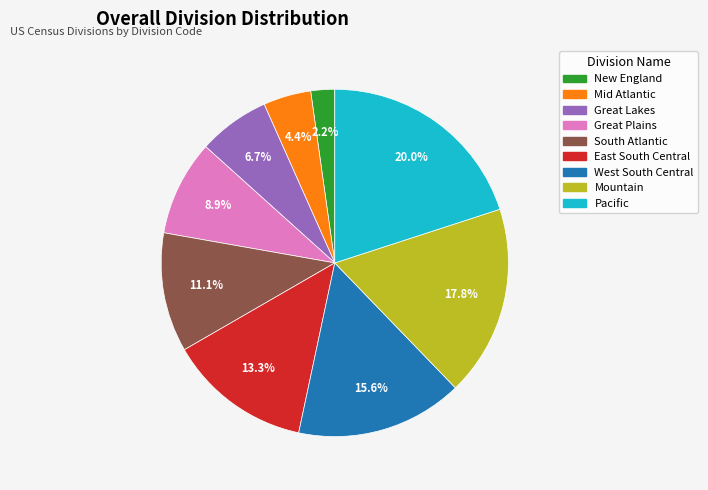

To the nearest percent, what is the average slice percentage?

11%